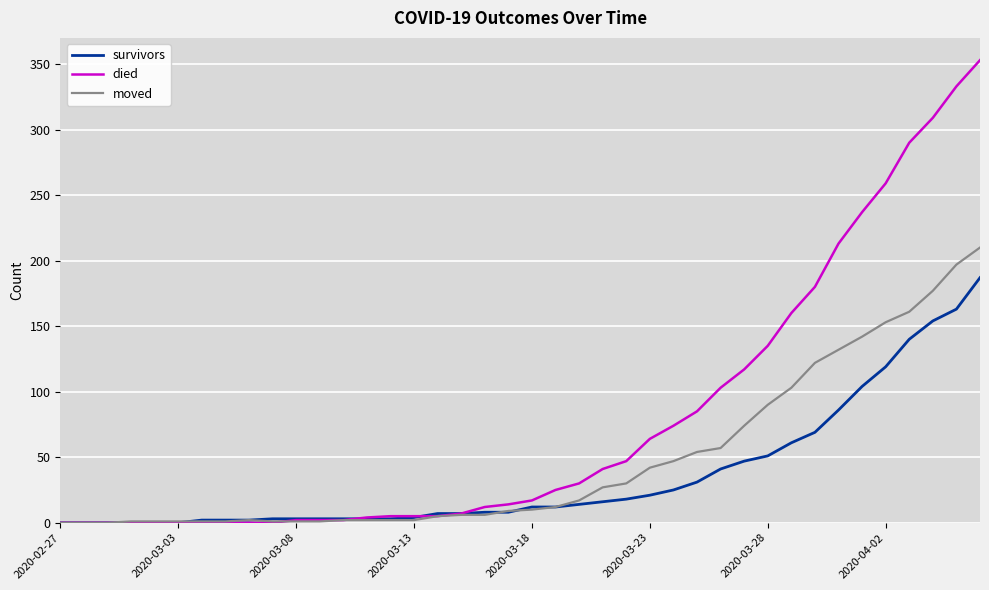

How many lines are shown in the chart?

3